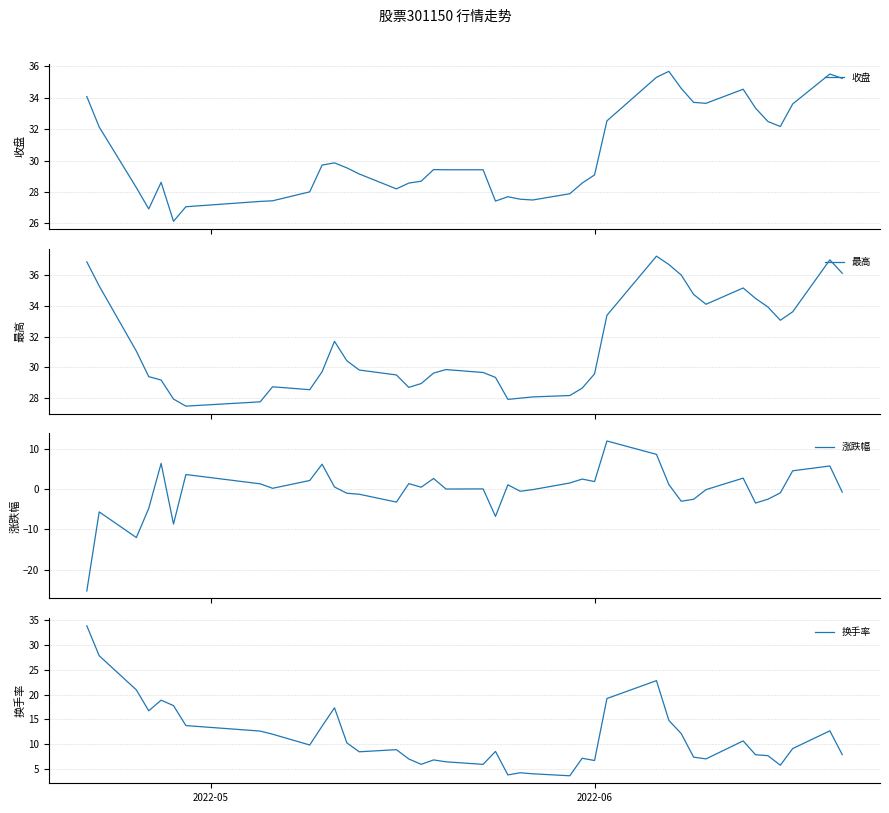

What is the value of the 换手率 point at the 1st from the left?

33.9